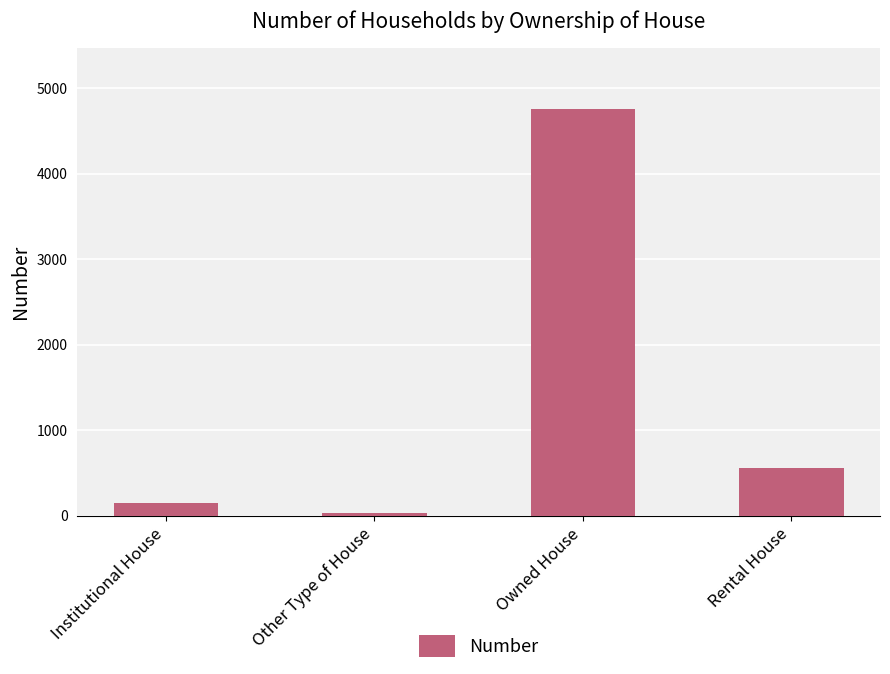

Does the chart contain any negative values?

No